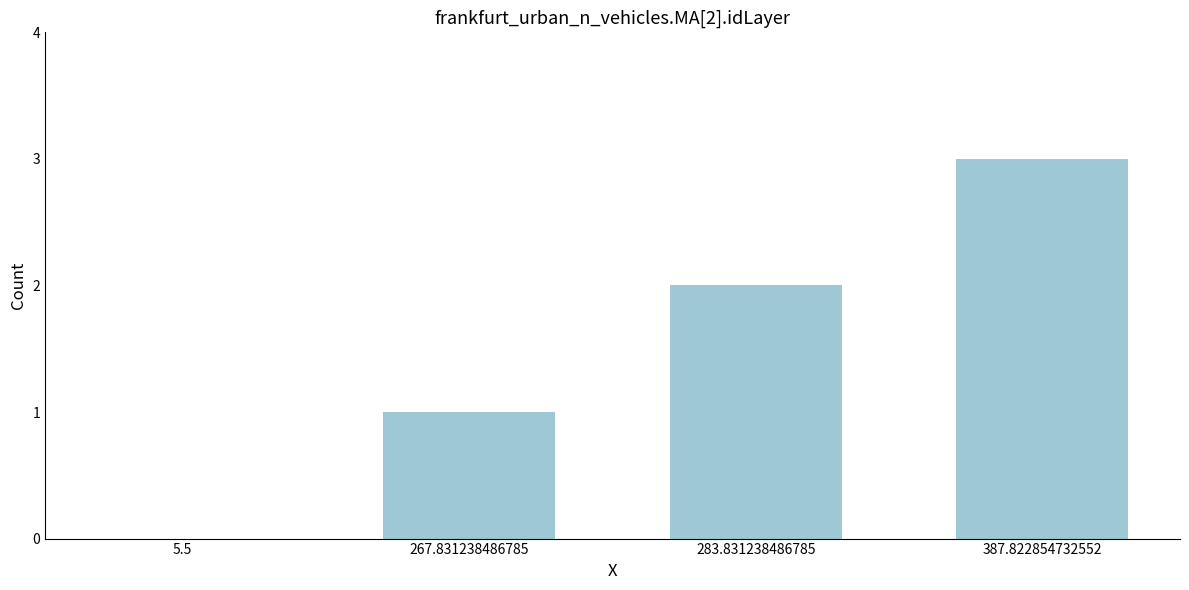

What is the sum of the values at 283.831238486785 and 387.822854732552?

5